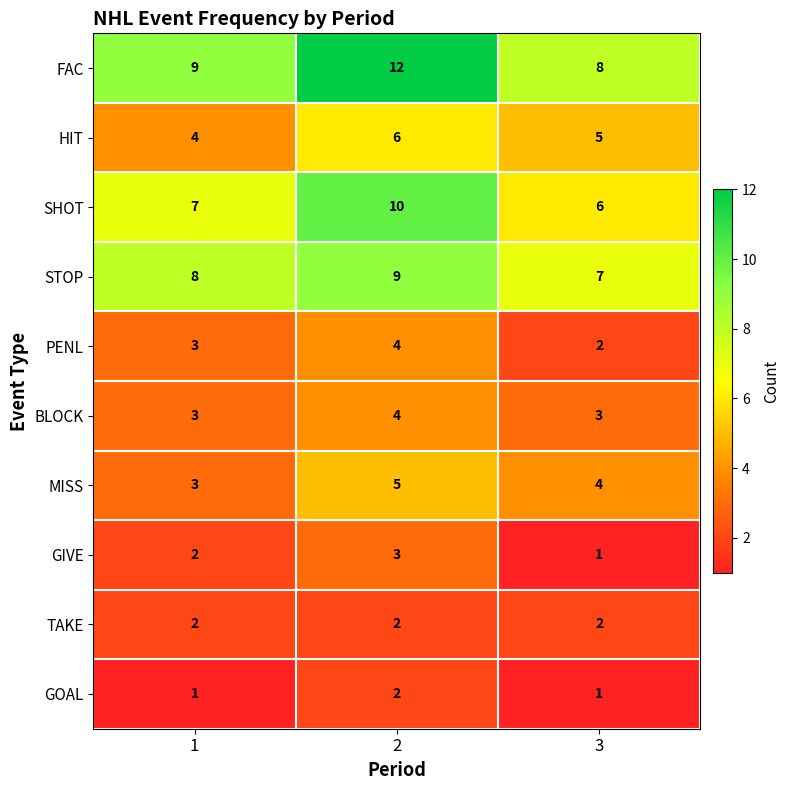

At which category is the sum across all series the highest?

2